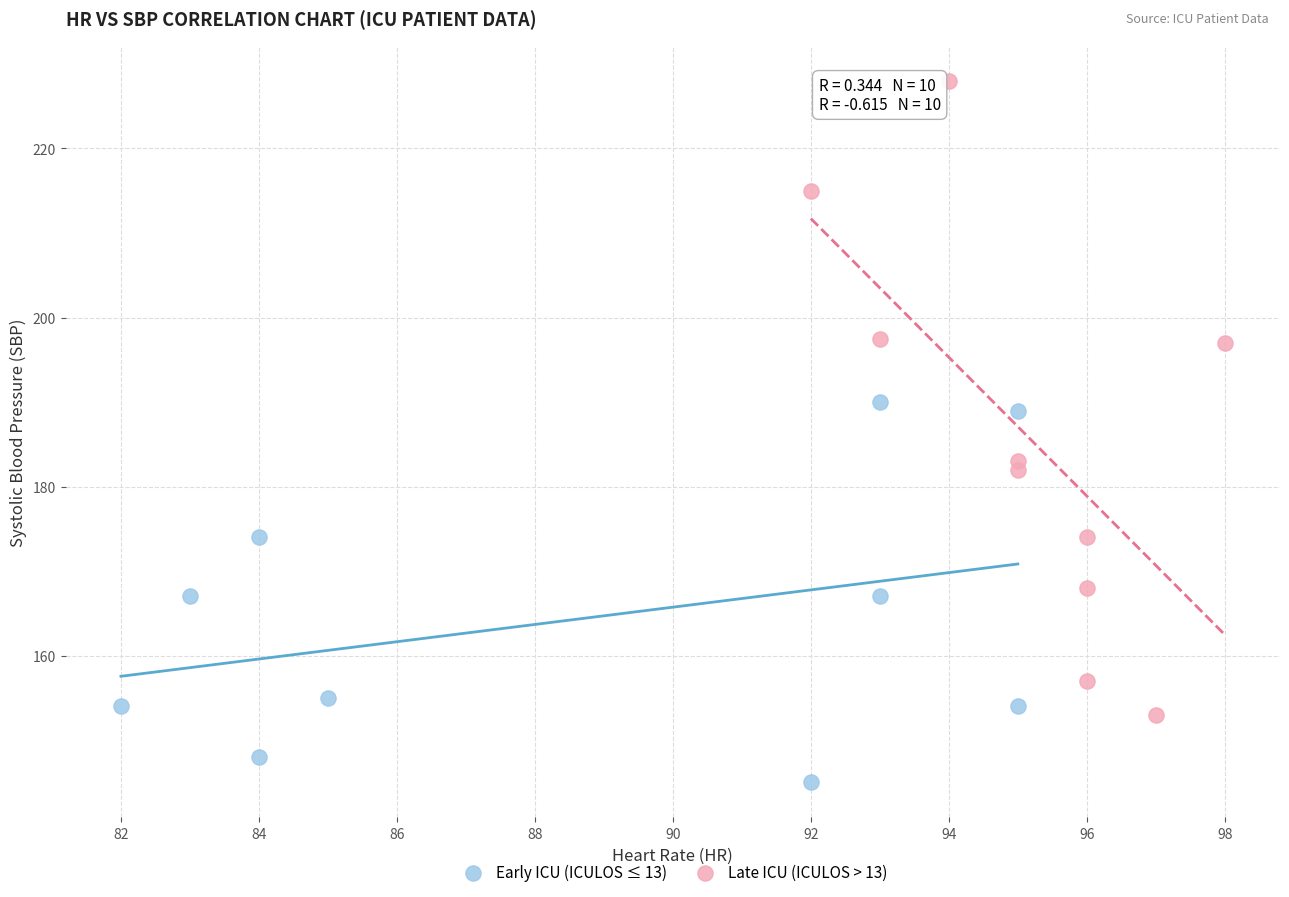

Which series contains the highest Y value?

Late ICU (ICULOS > 13)